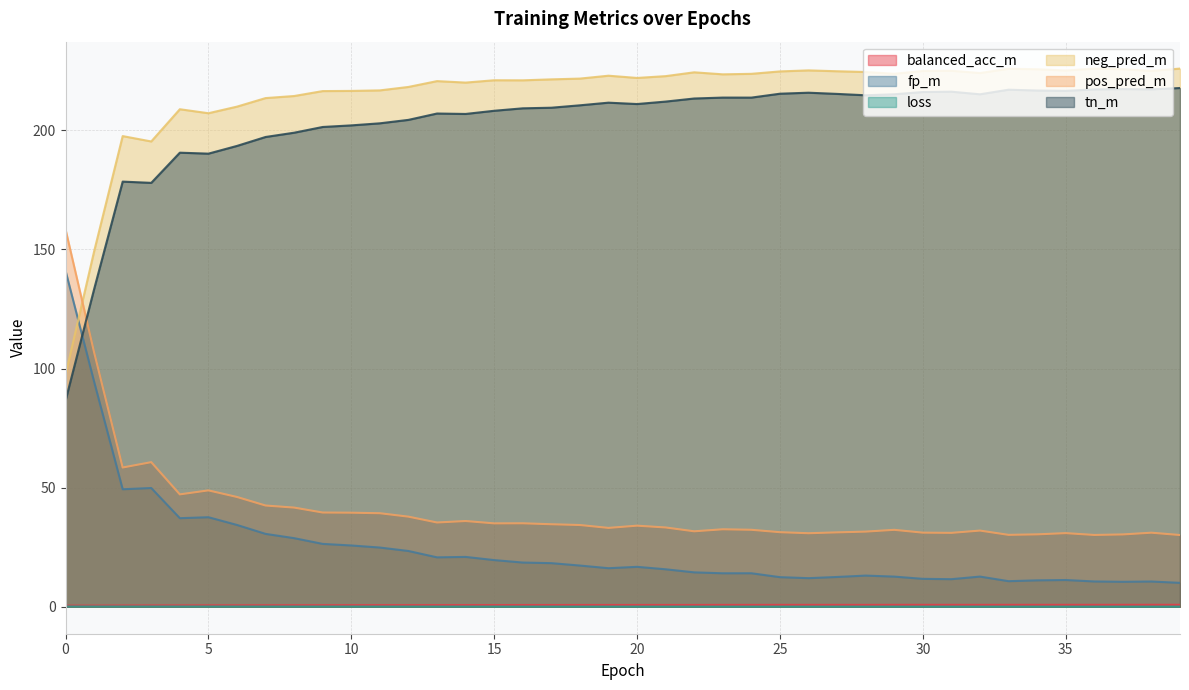

Which category has the highest value across all series?

39